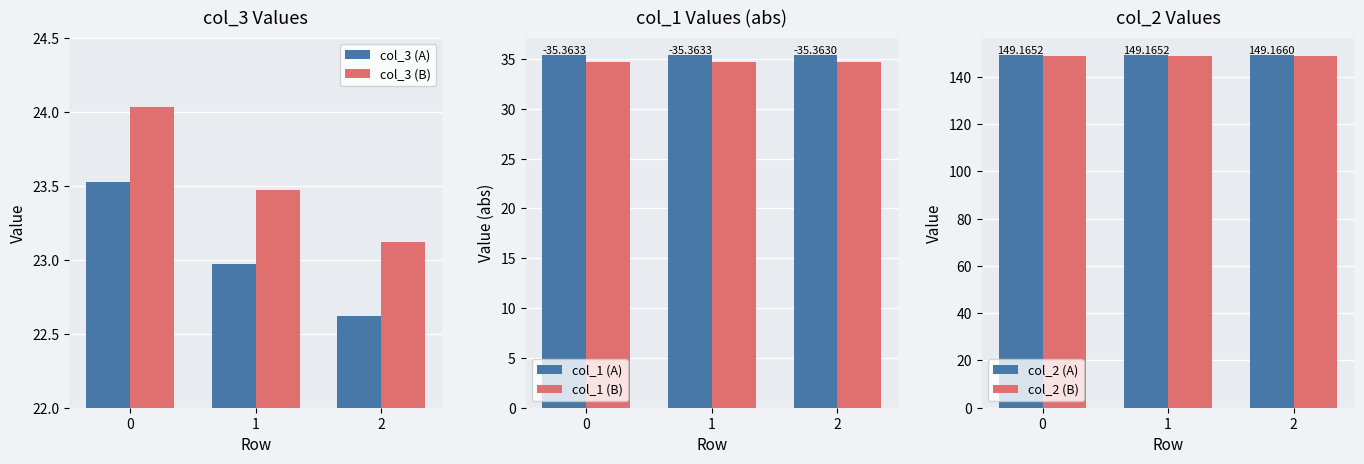

What is the difference between the maximum and minimum values in the col_3 (A) series?

0.9